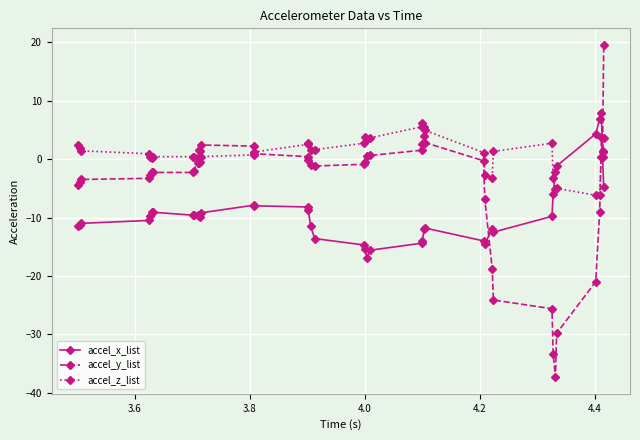

How many series are shown in this chart?

3